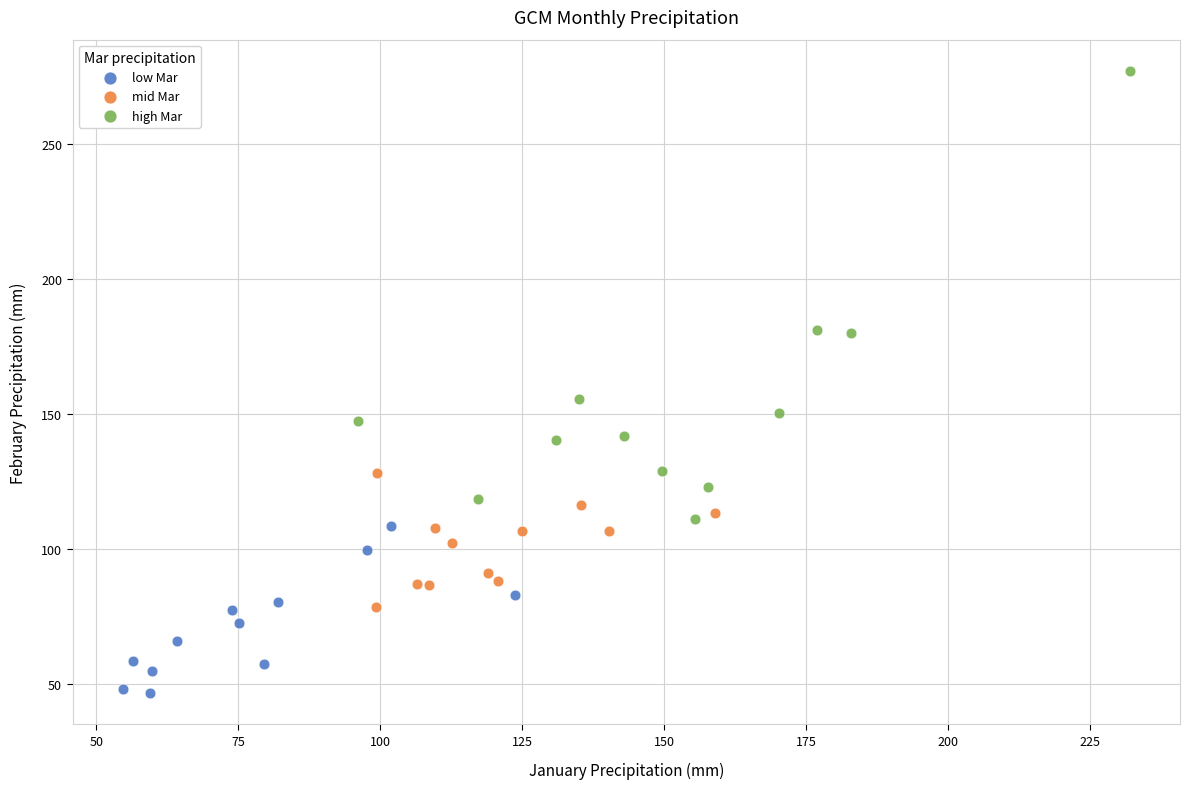

Which series reaches the minimum Y coordinate?

low Mar